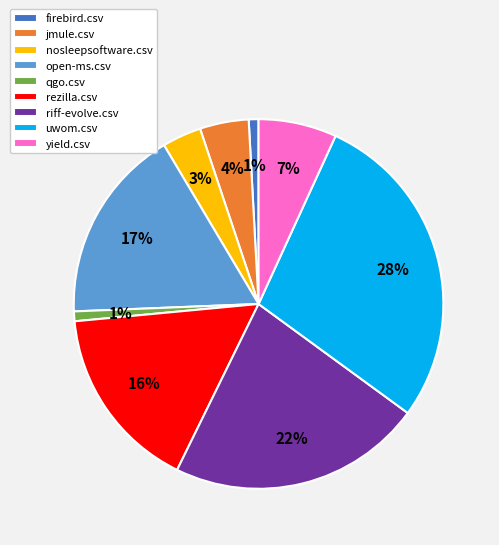

The riff-evolve.csv slice represents 22% of the pie. True or false?

True